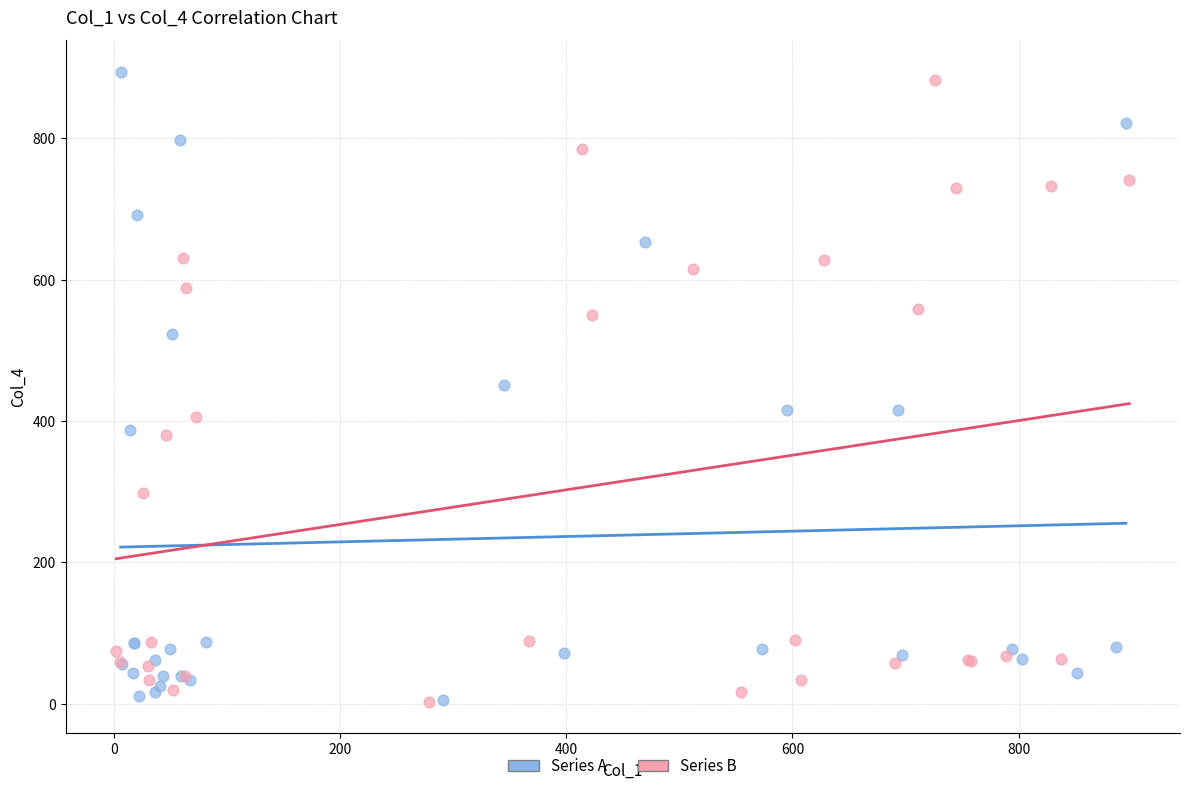

What are all the series names shown in the legend?

Series A, Series B